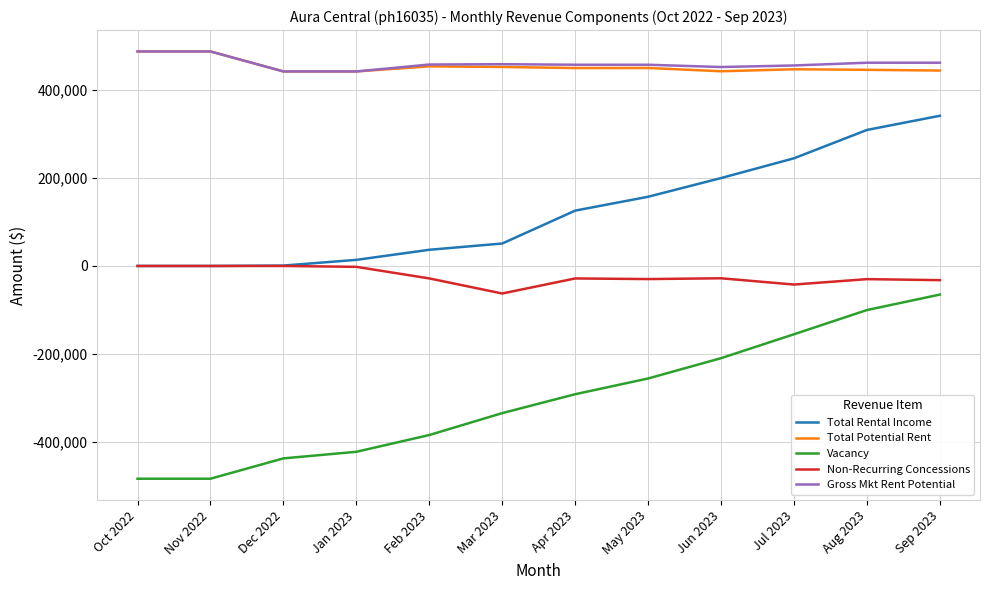

Where does the Vacancy series first go above -291132?

May 2023